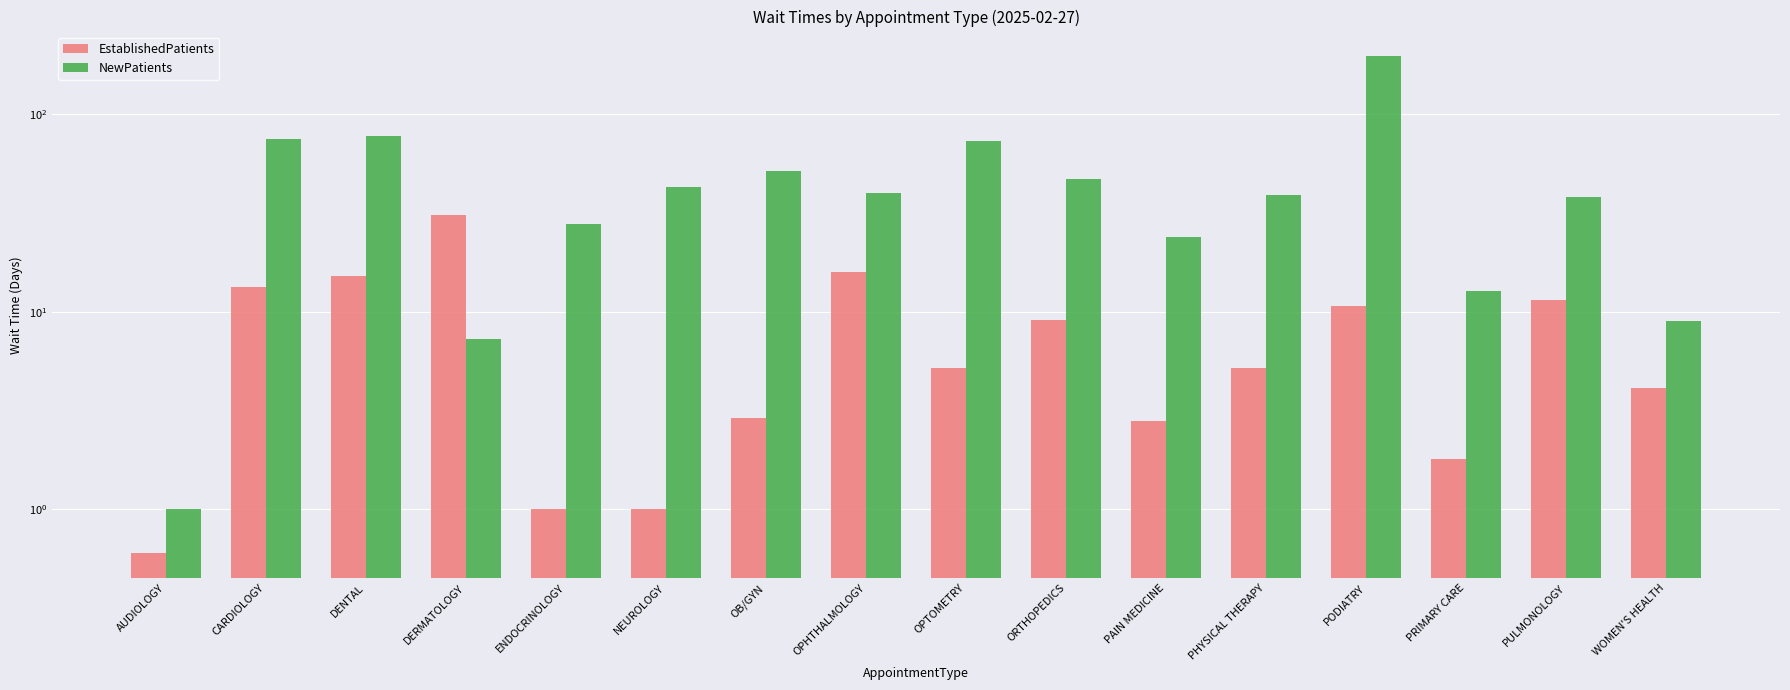

What is the sum of all EstablishedPatients values?

131.4